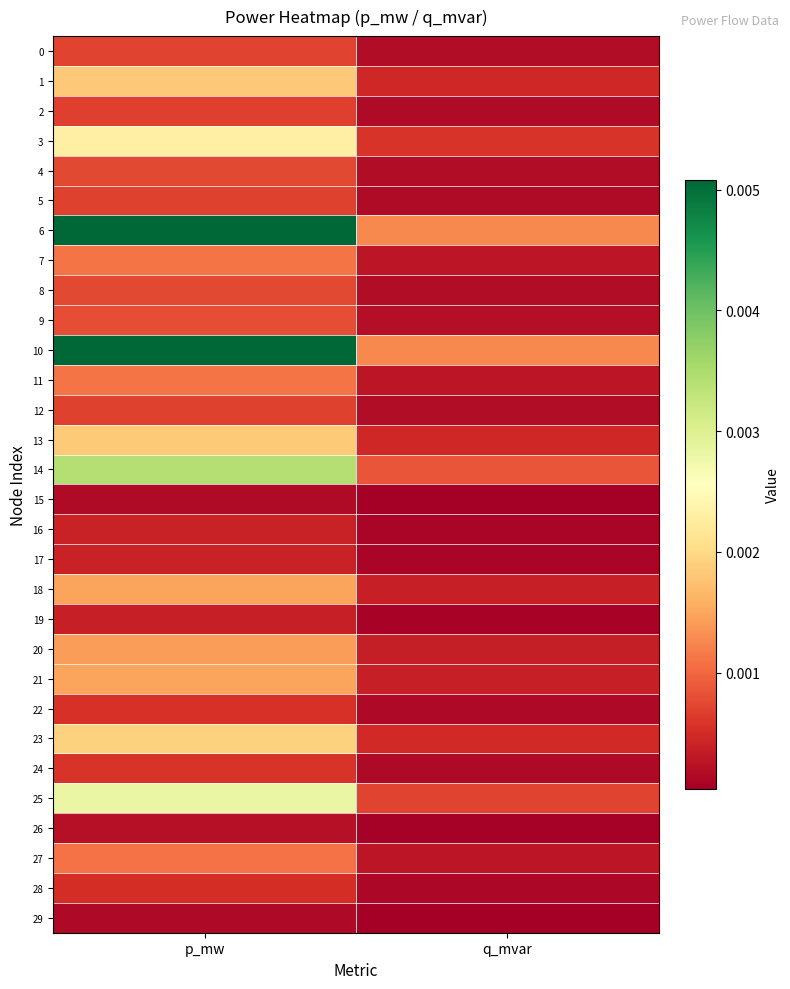

Count the number of data series in this chart.

30